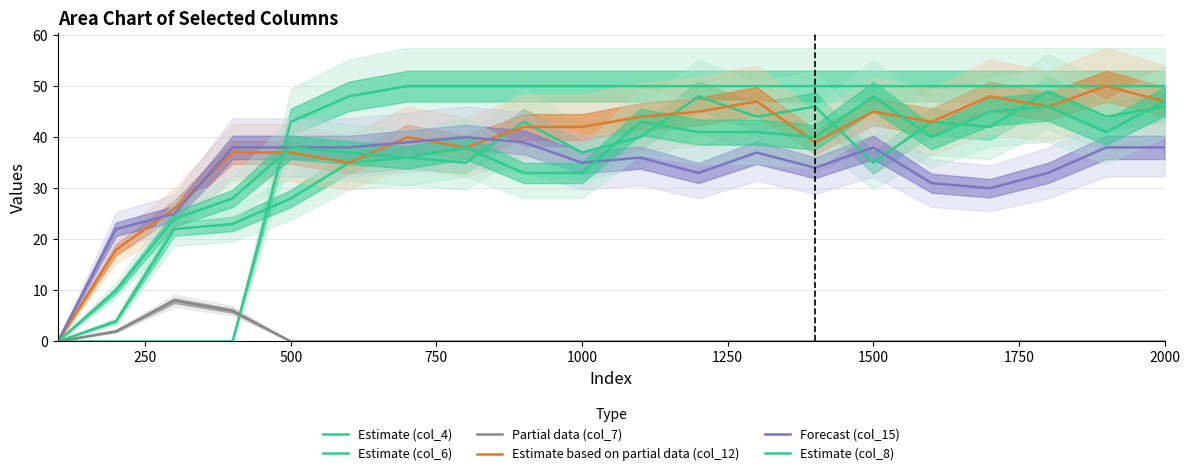

True or false: Estimate based on partial data (col_12) has a value of 28 at 2000.

False